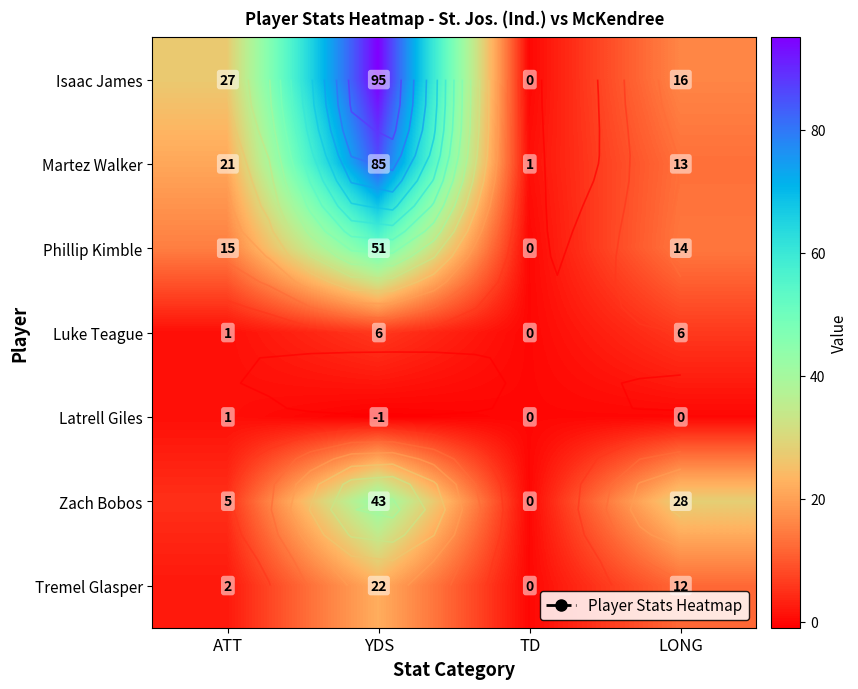

What is the average value of the Zach Bobos series?

19